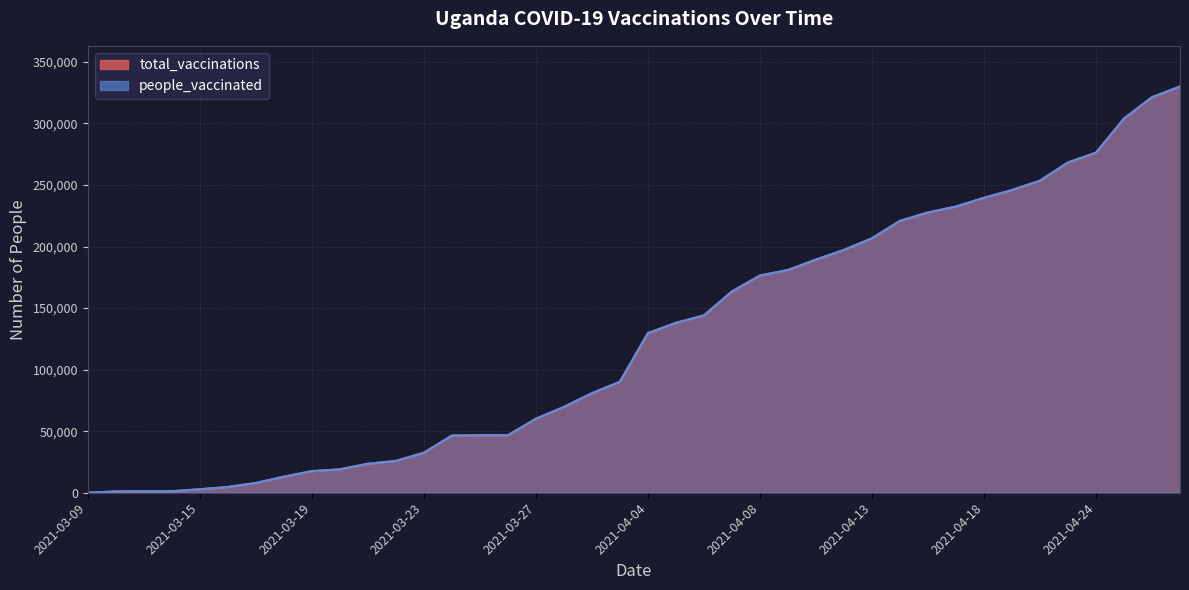

Does the chart display data point markers on the line(s)?

No